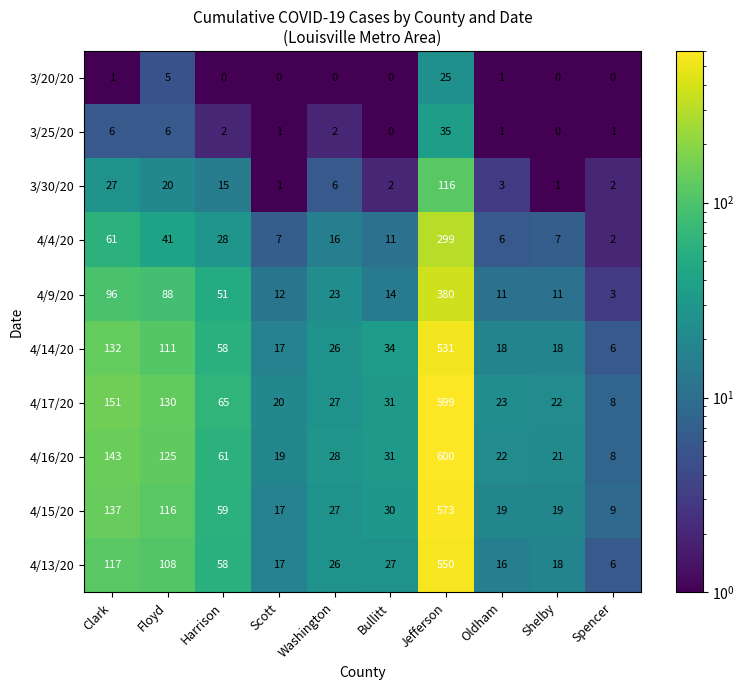

How many series are shown in this chart?

10